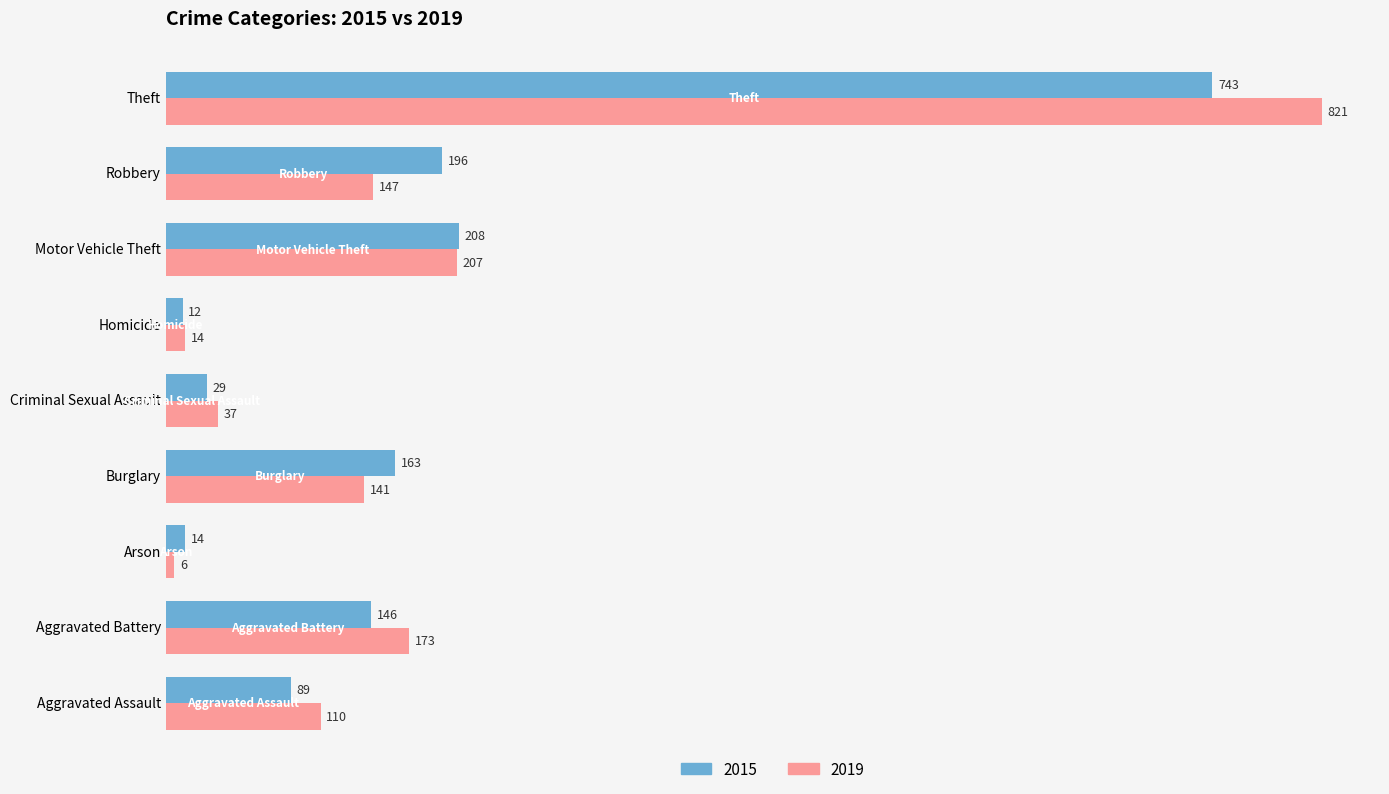

True or false: 2019 has a value of 110 at Aggravated Assault.

True